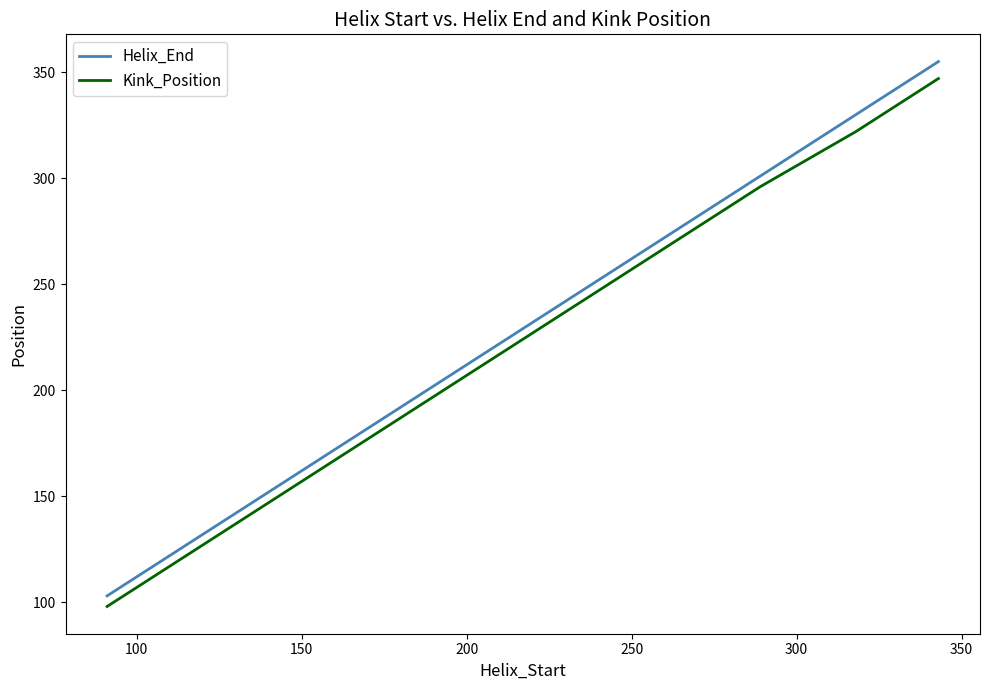

Rank the series by their maximum value, from lowest to highest.

Kink_Position, Helix_End